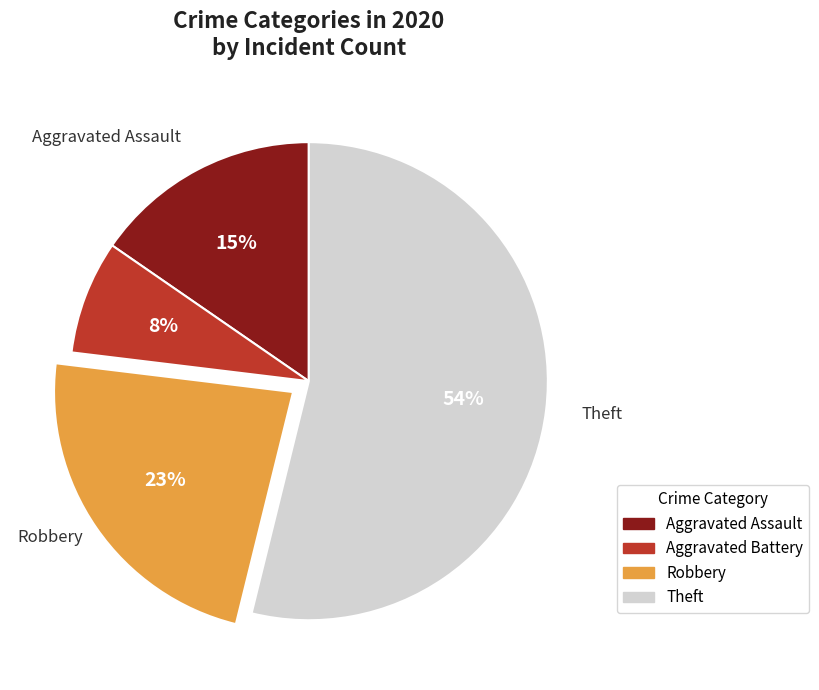

To the nearest percent, what portion does Theft represent?

54%